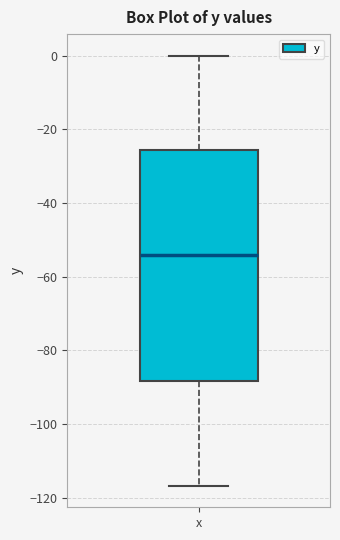

Read this box plot against the y-axis: the position of the median line, the range covered by the box, and the ends of both whiskers. The values are not printed on the chart, so give them approximately, as read against the axis.

median -54, box -88 to -26, whiskers -116 to 0